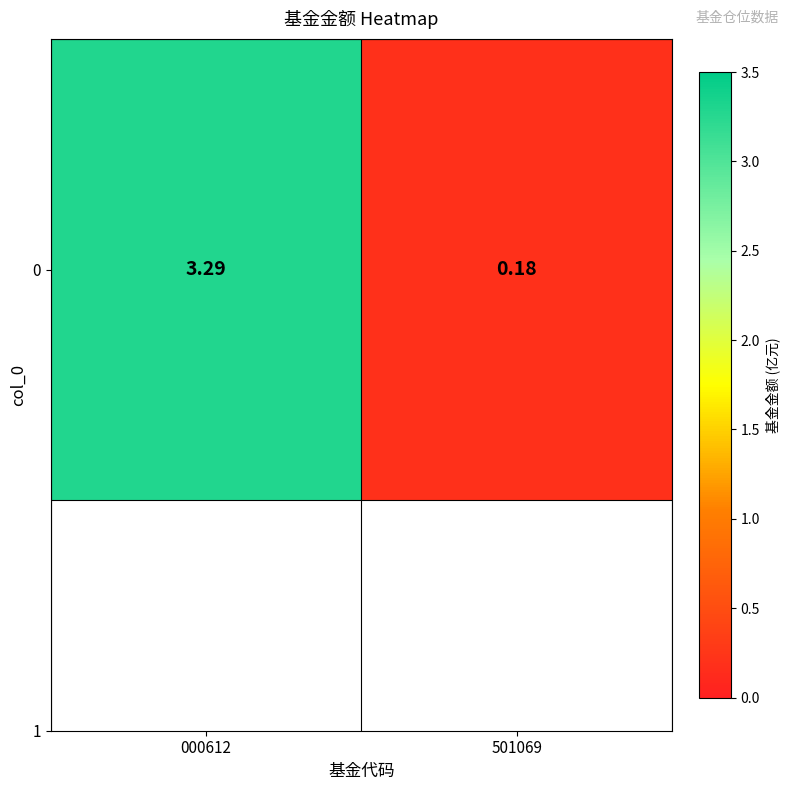

What is the average value?

1.7